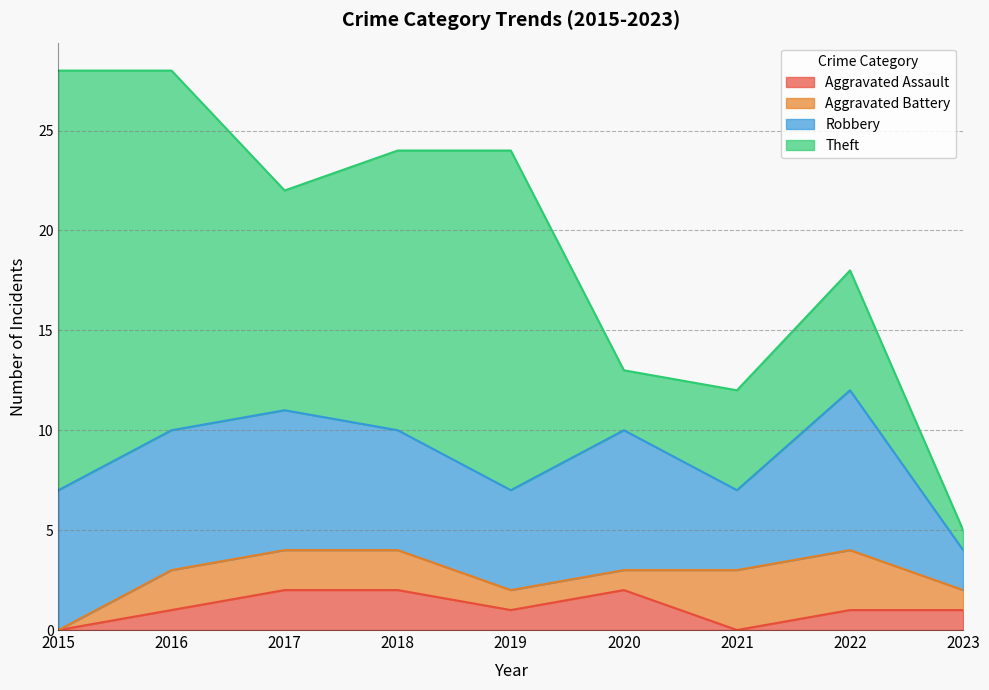

Where does the Aggravated Assault series first go above 1?

2017